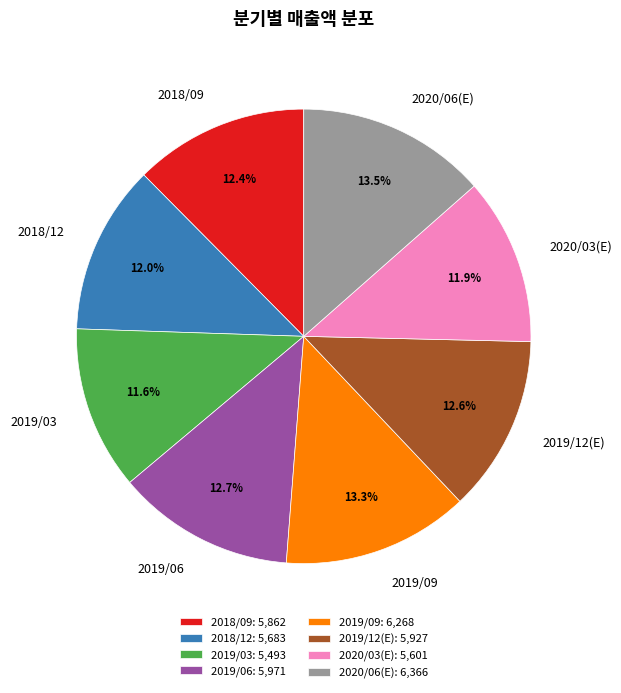

Does 2019/09 account for over 50% of the chart?

No